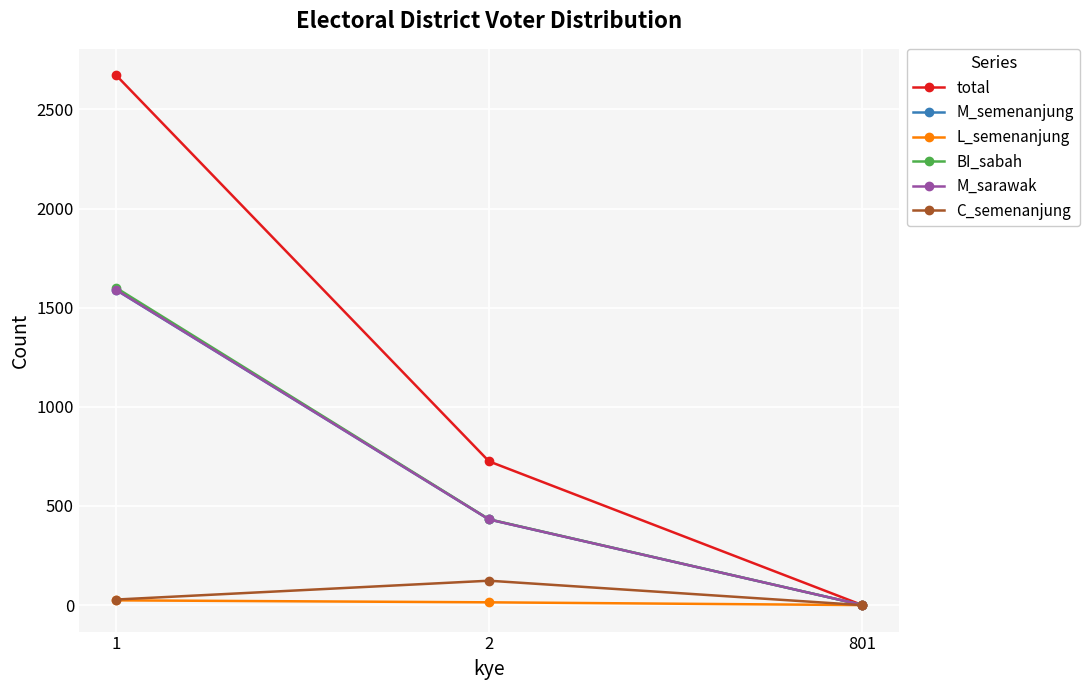

What is the difference between the M_semenanjung values at 801 and 1?

1588